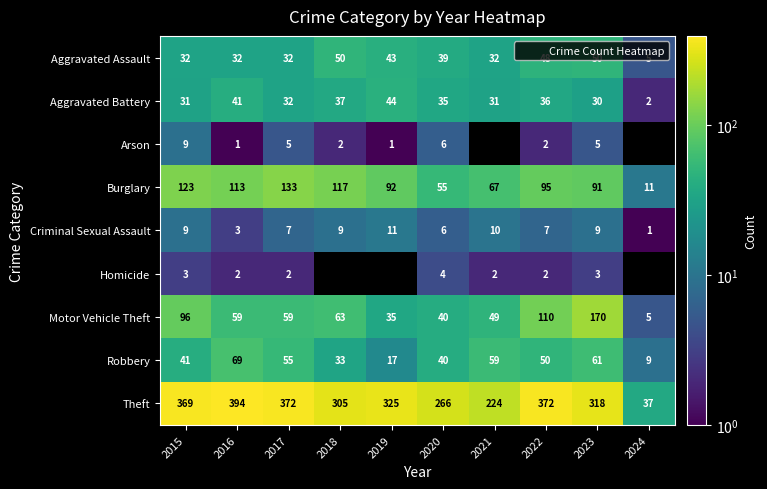

What is the difference between the maximum and minimum values in the Homicide series?

2.0